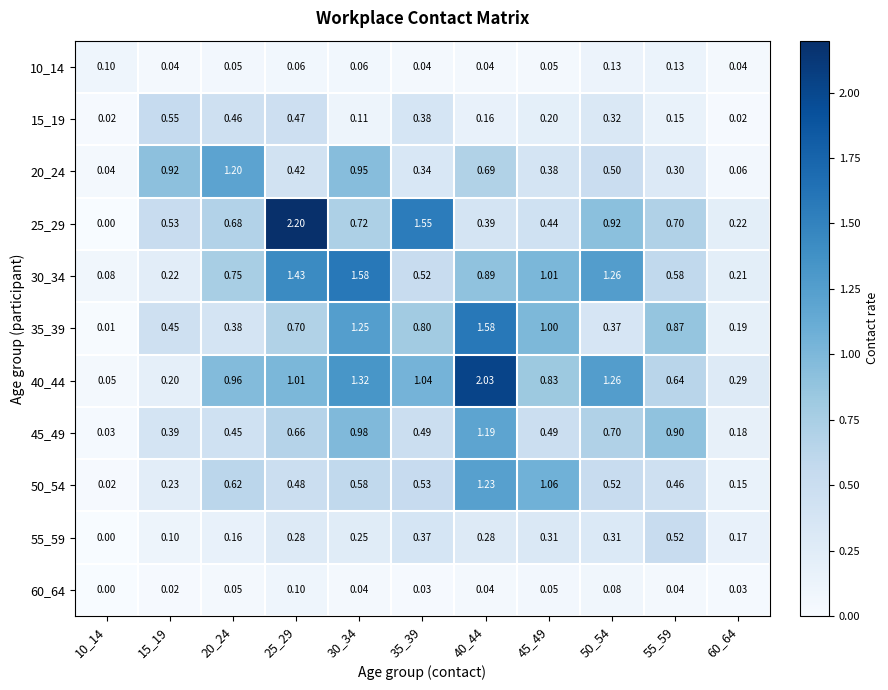

At how many categories does at least one series exceed 0?

11